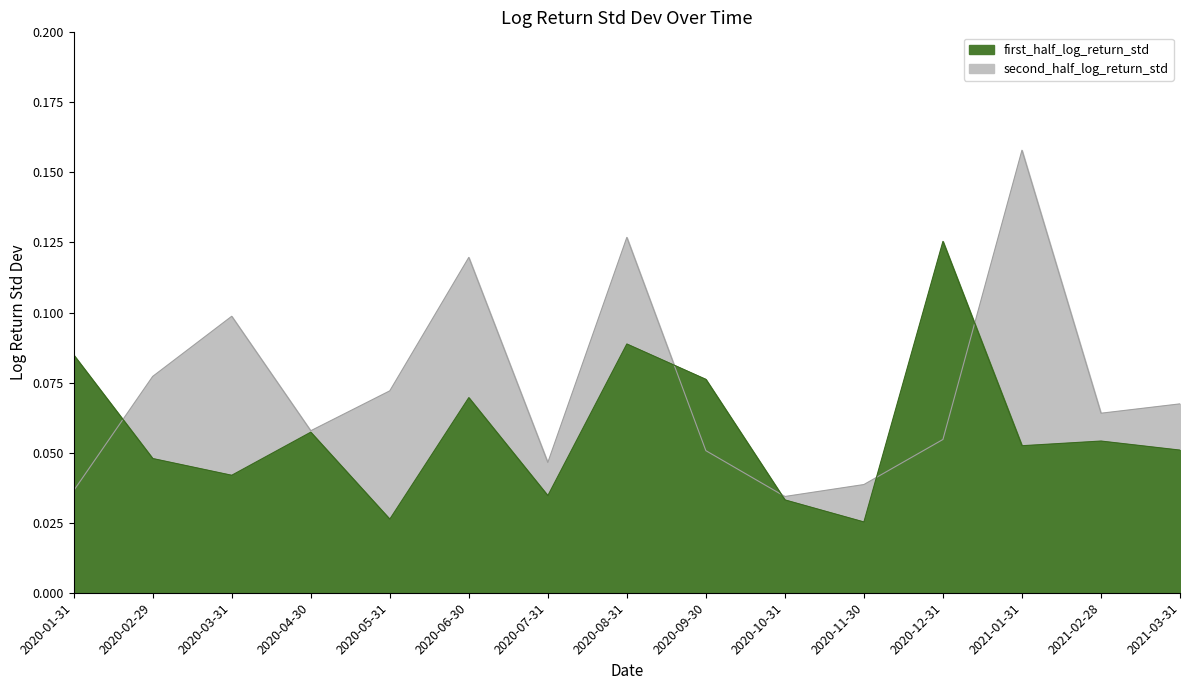

Count the number of data series in this chart.

2